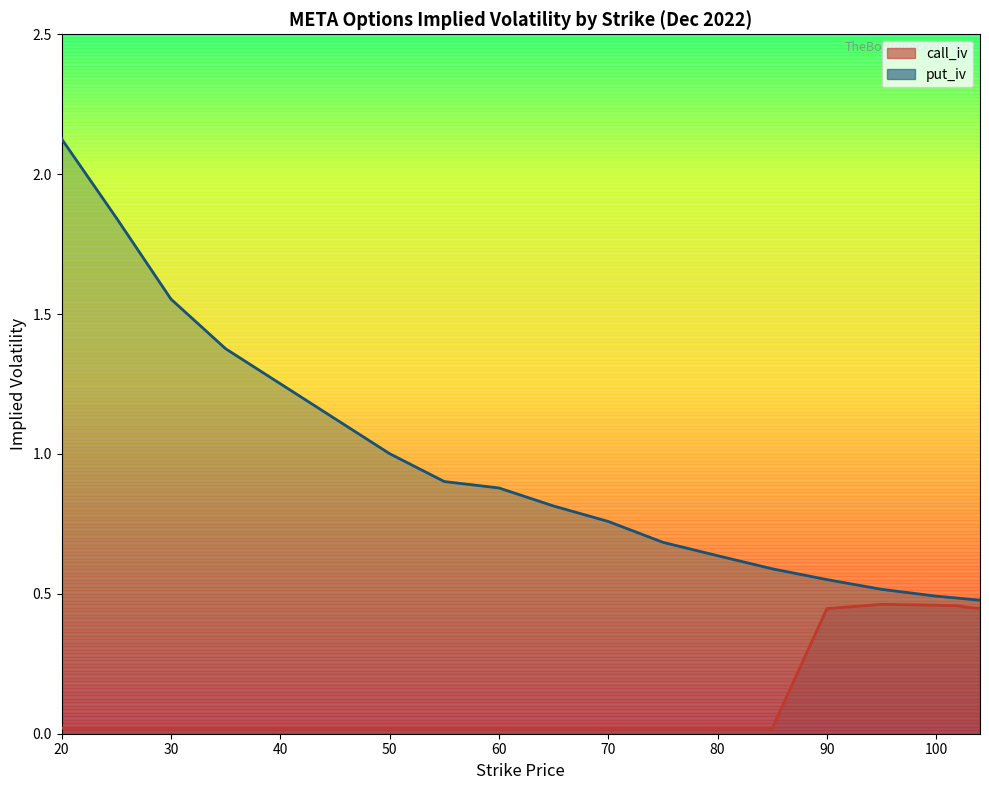

Is it true that put_iv equals 0.8 at 70?

True